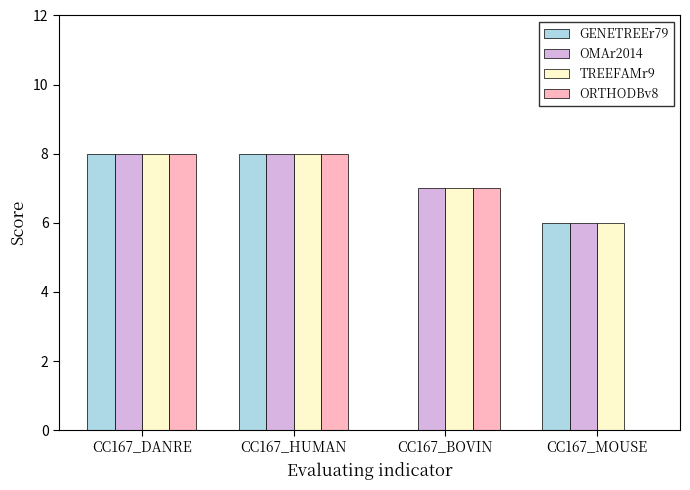

At which label is ORTHODBv8 closest to 4?

CC167_BOVIN